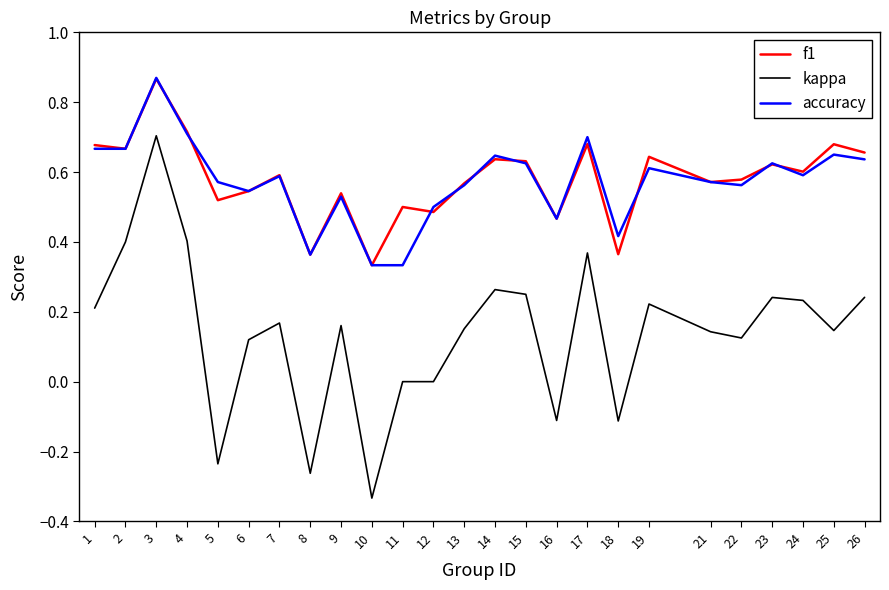

True or false: kappa has a value of 0.2 at 21.

False